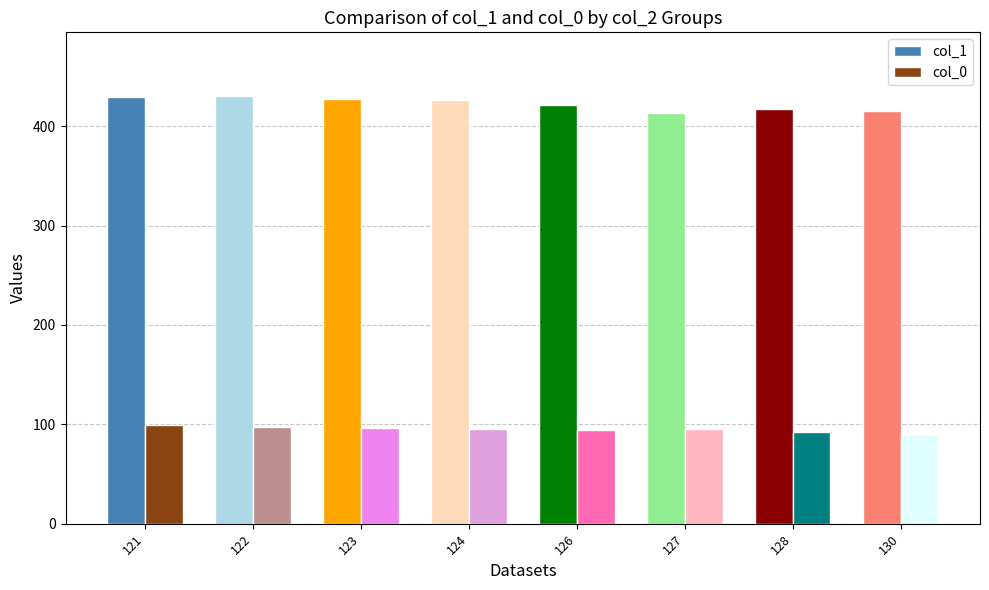

Is it true that col_1 equals 639.0 at 121?

False